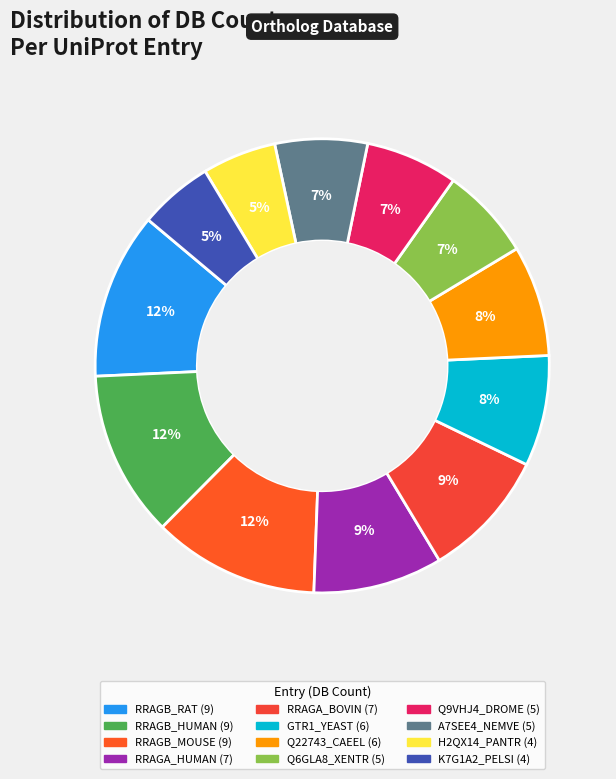

To the nearest percent, what portion does RRAGA_BOVIN represent?

9%